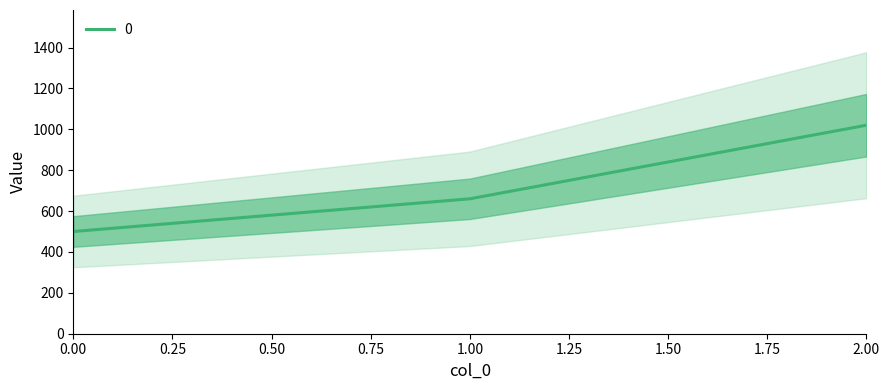

How many values are between 500 and 1020?

3